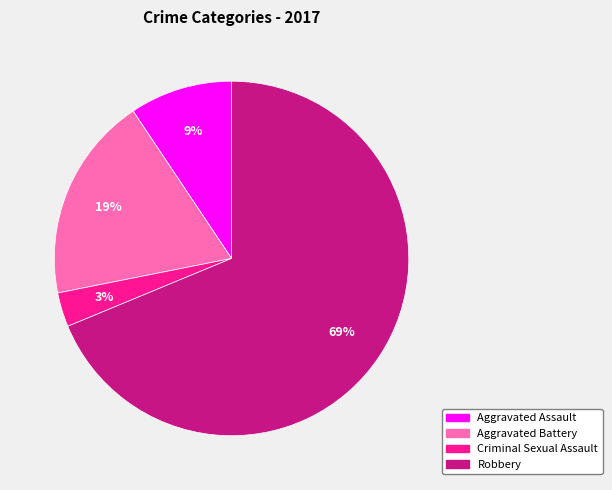

To the nearest percent, what is the average slice percentage?

25%